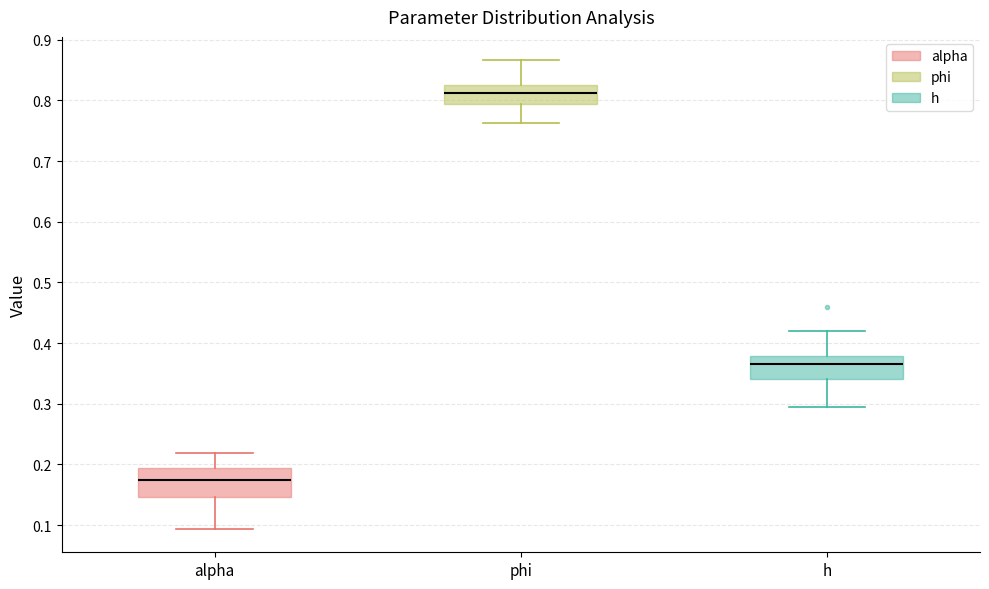

Which box has the highest median line?

phi